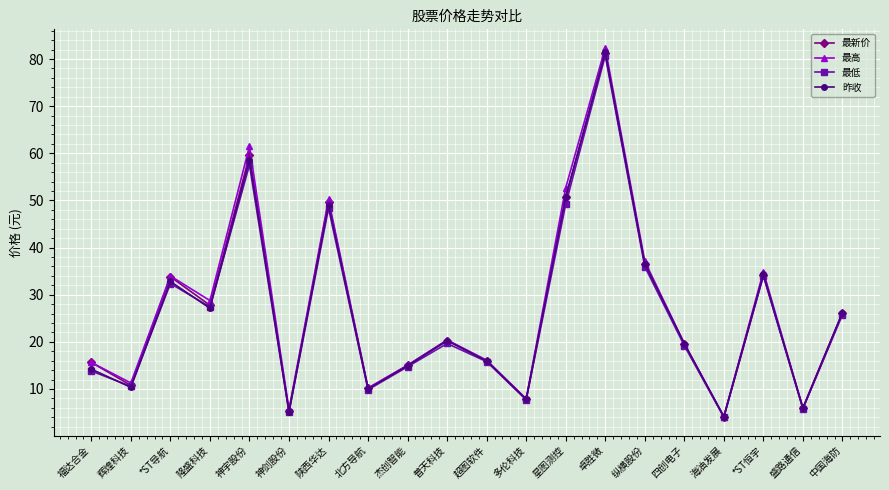

Count the number of categories in the chart.

20